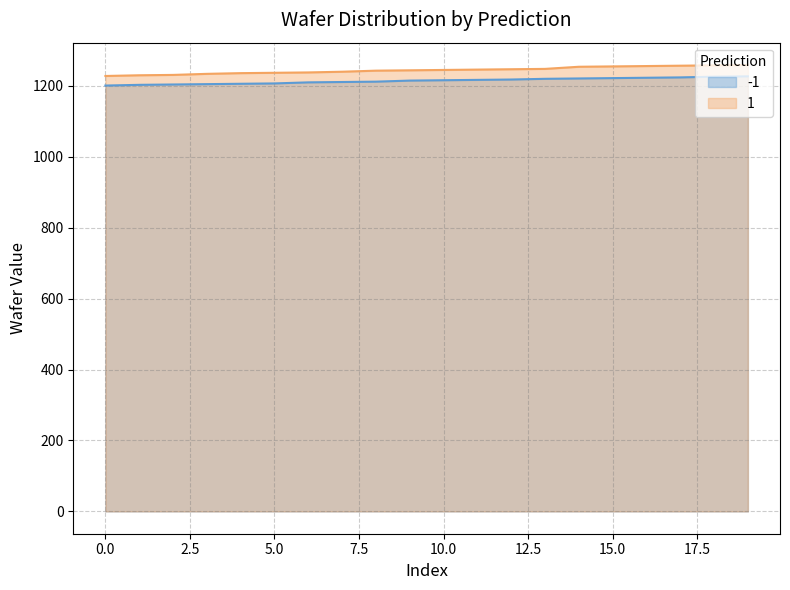

At which category is the sum across all series the highest?

19